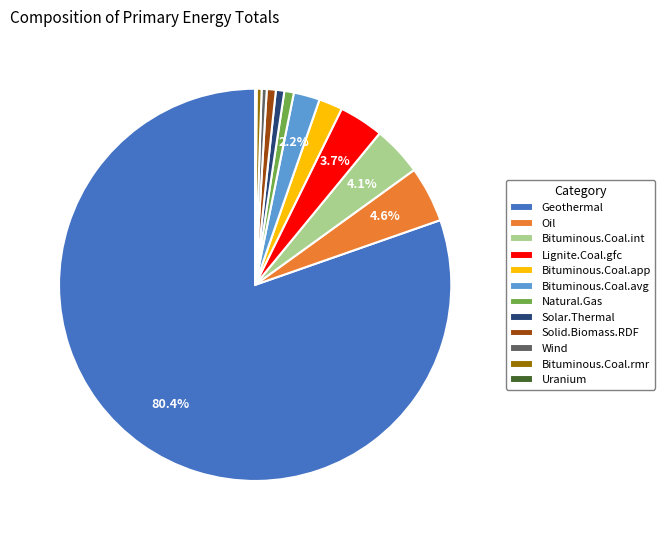

What is the largest slice in the pie chart?

Geothermal